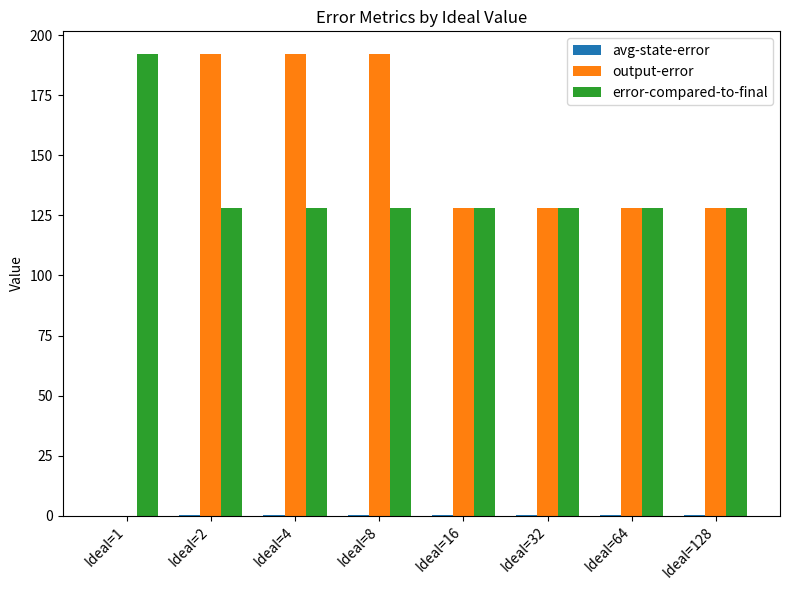

Between Ideal=2 and Ideal=16, which series saw the biggest shift?

output-error